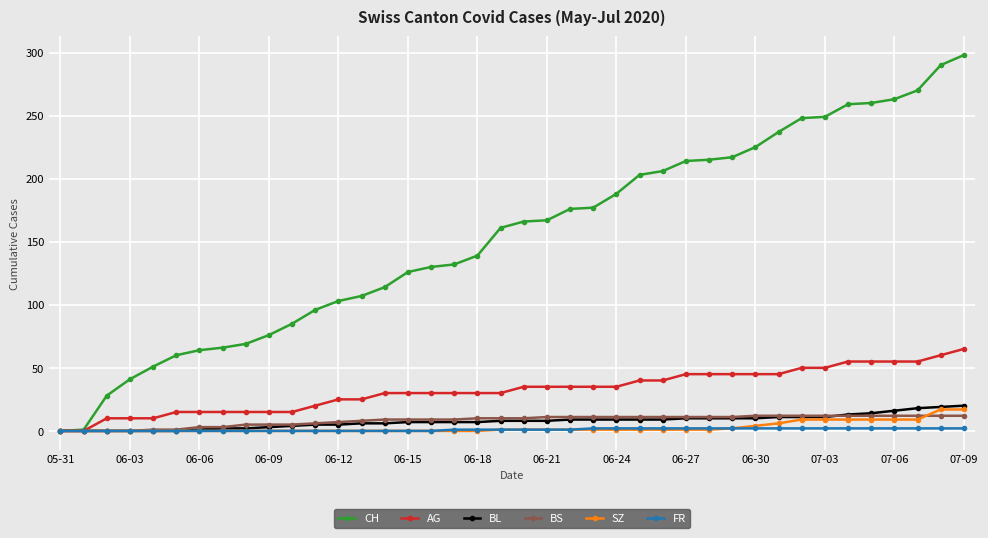

What is the difference between the maximum and minimum values in the FR series?

2